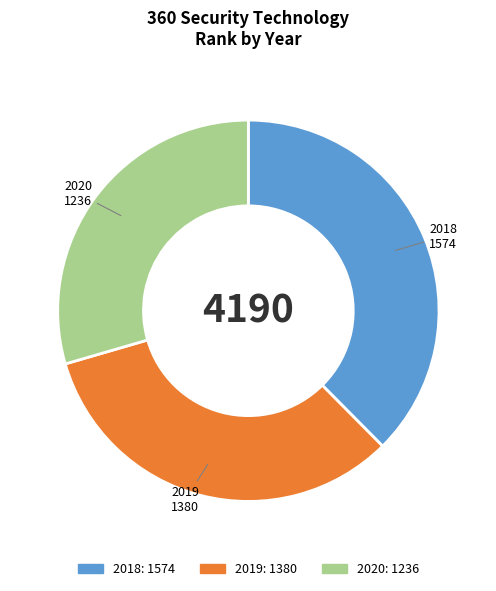

Is the sum of 2019 and 2020 greater than half?

Yes